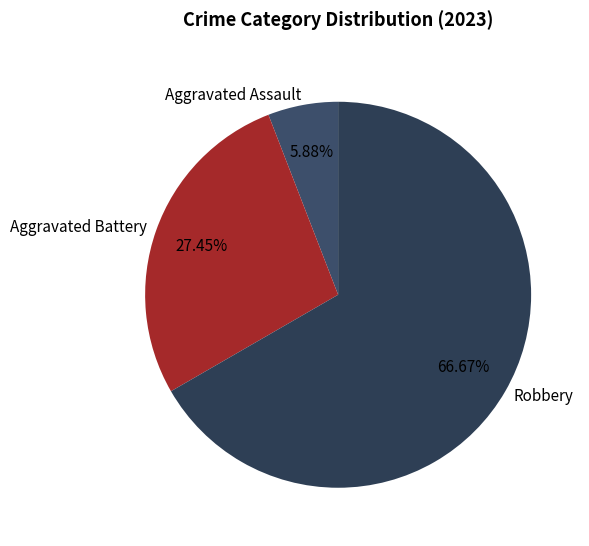

What is the largest slice in the pie chart?

Robbery